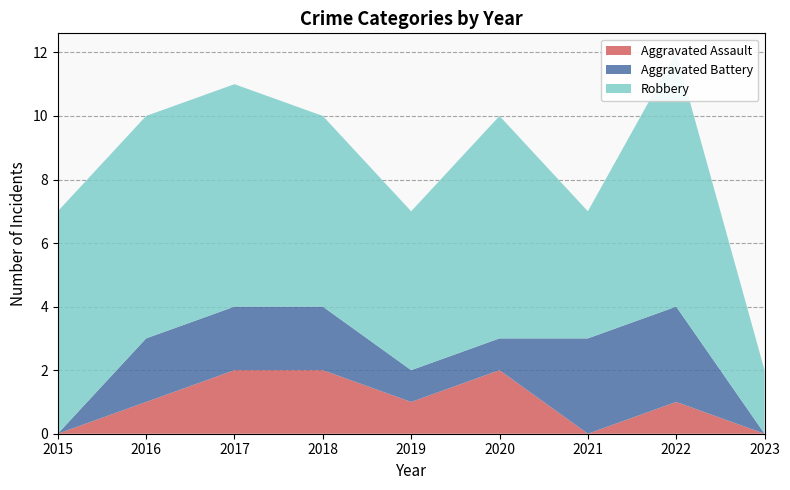

Between 2021 and 2015, which is larger?

2021